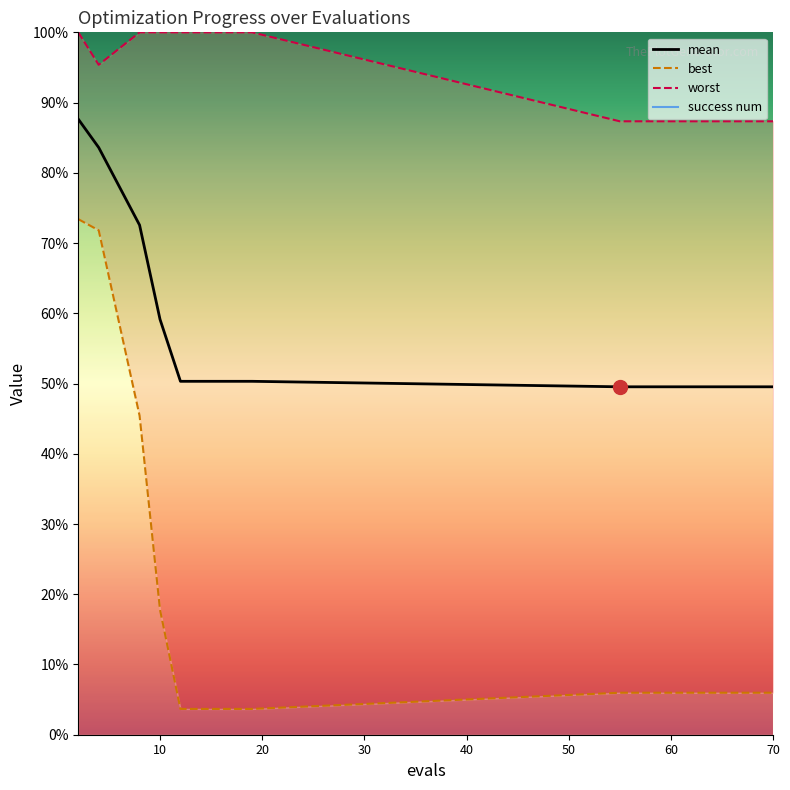

True or false: there are more than 2 points higher than both neighbors.

False